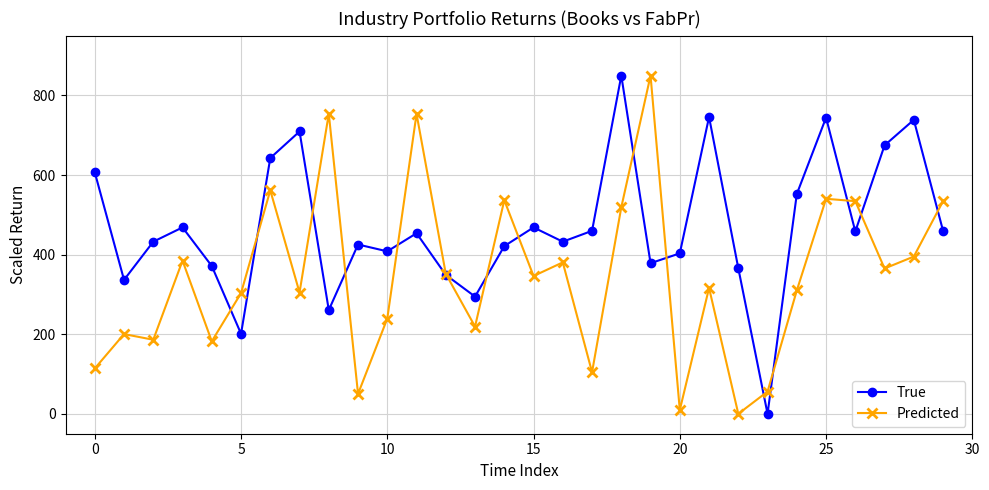

How many lines are shown in the chart?

2